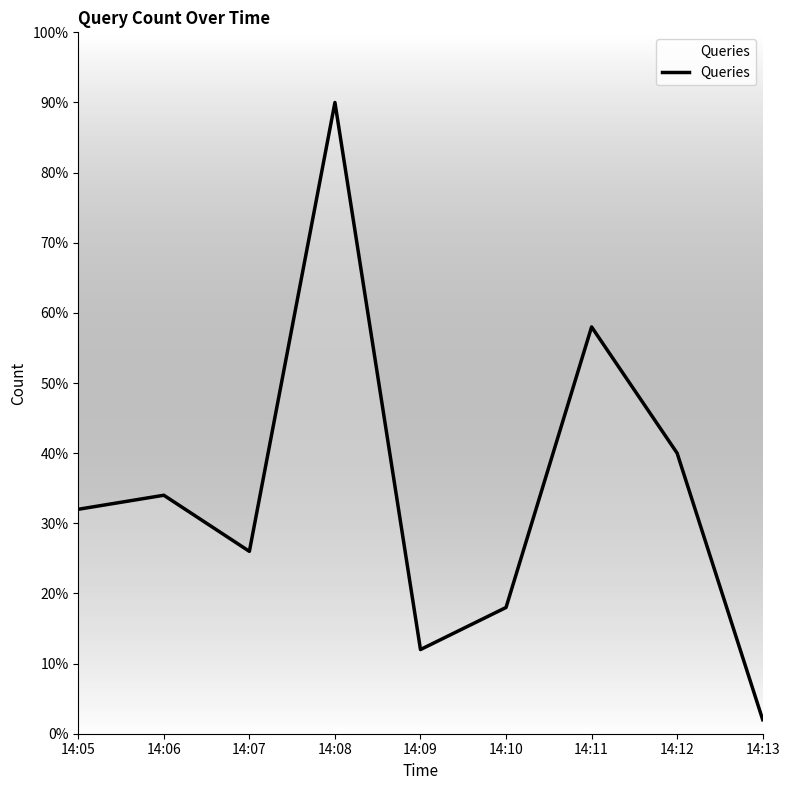

Does the chart have visible grid lines?

No